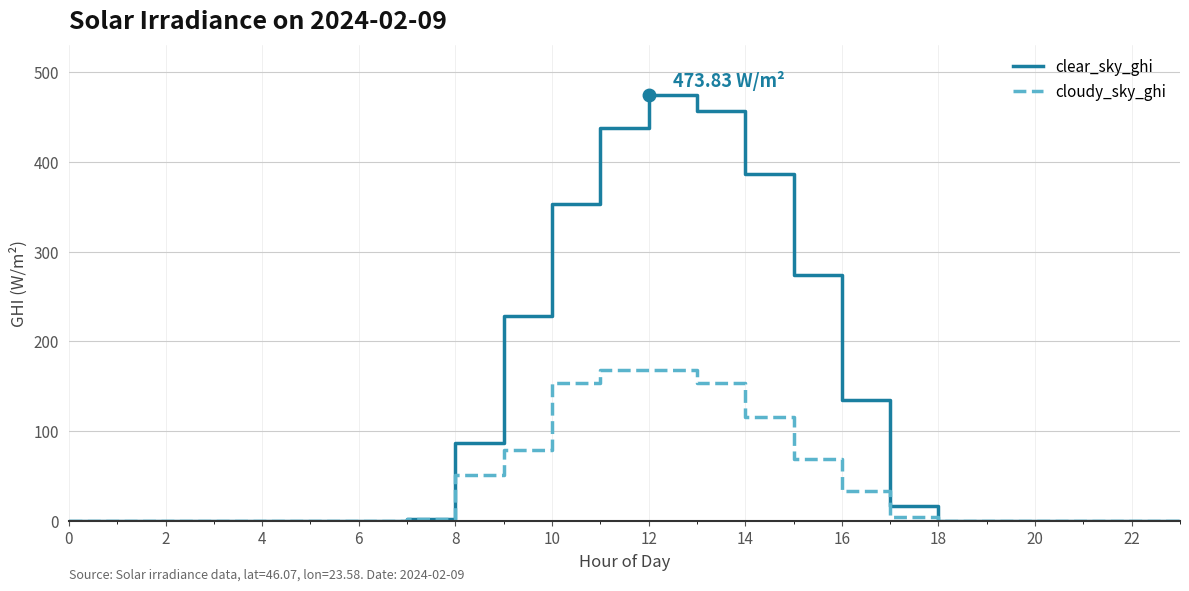

Which series has the widest spread of values?

clear_sky_ghi